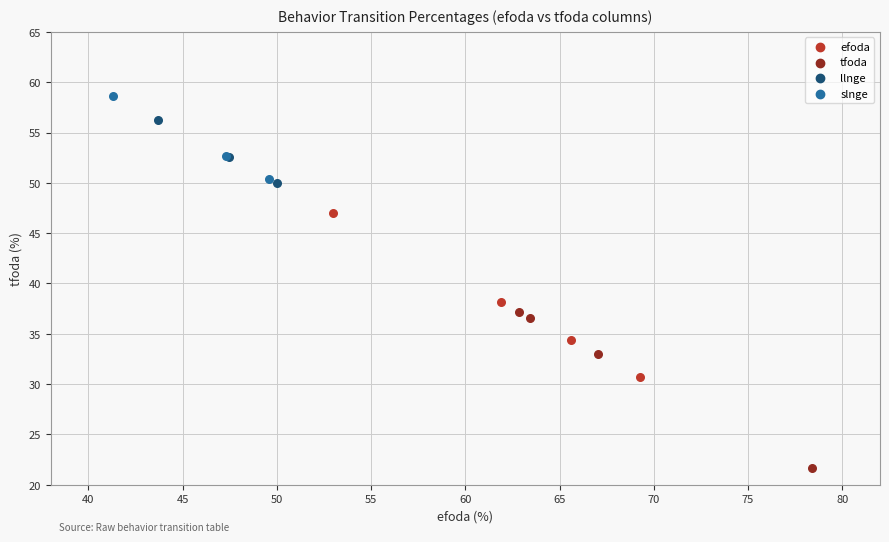

Which series contains the highest Y value?

slnge